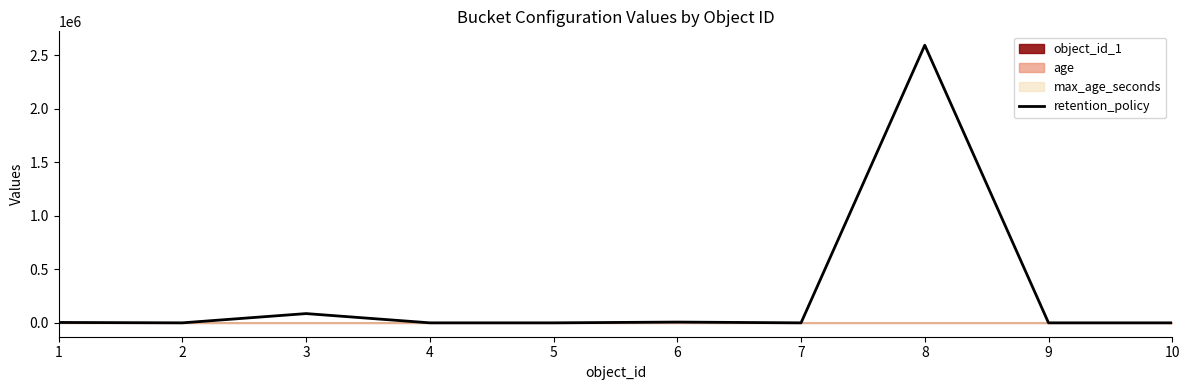

What is the average value?

268920